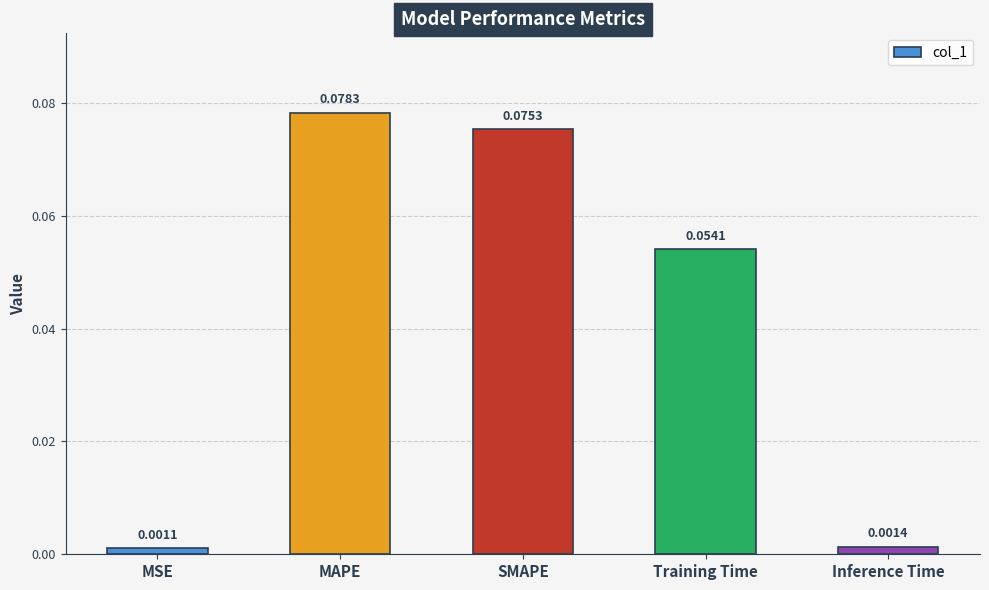

How many bars are there in total?

5